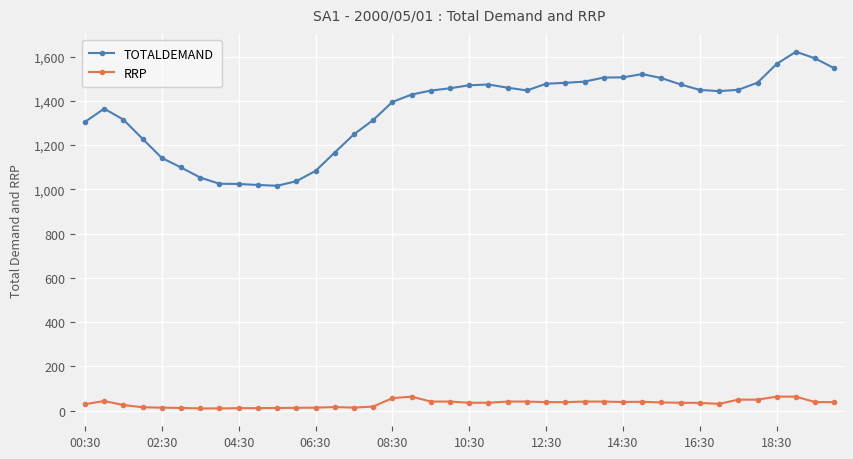

Which series has the largest total across all categories?

TOTALDEMAND